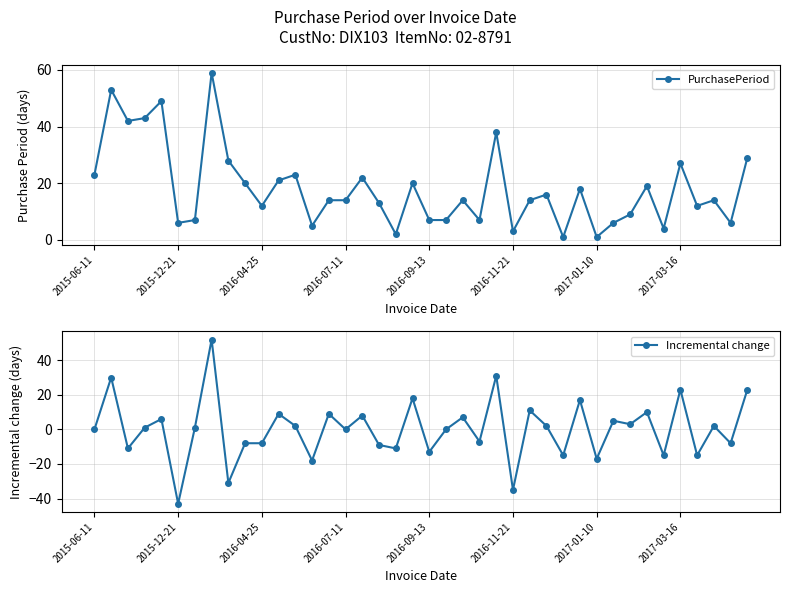

True or false: Incremental change has more than 1 interior local peaks.

True